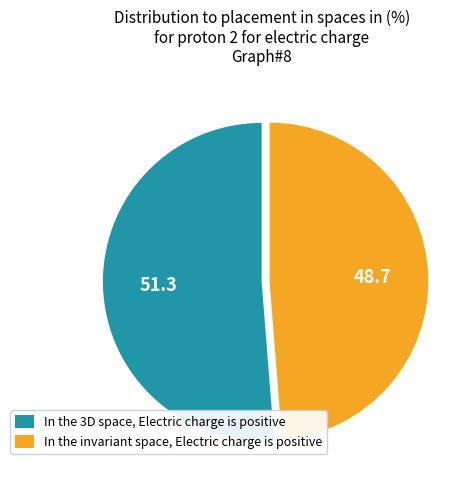

Approximately how many times larger is the value at In the invariant space, Electric charge is positive compared to In the 3D space, Electric charge is positive?

1.0